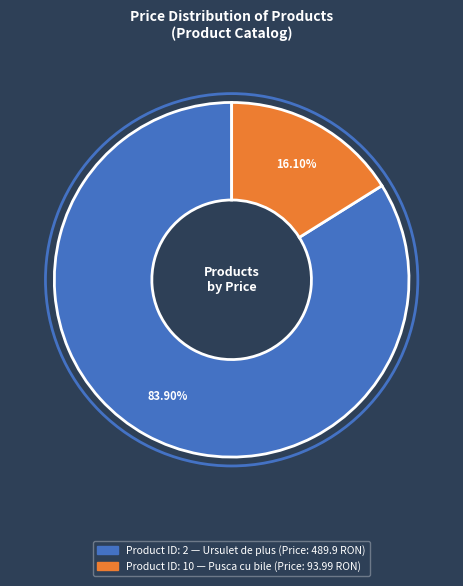

Is there a majority slice in this chart?

Yes